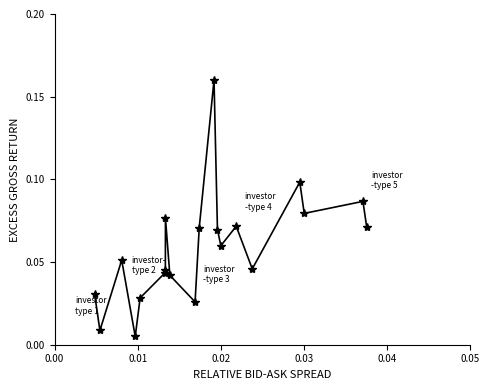

How many lines are shown in the chart?

1